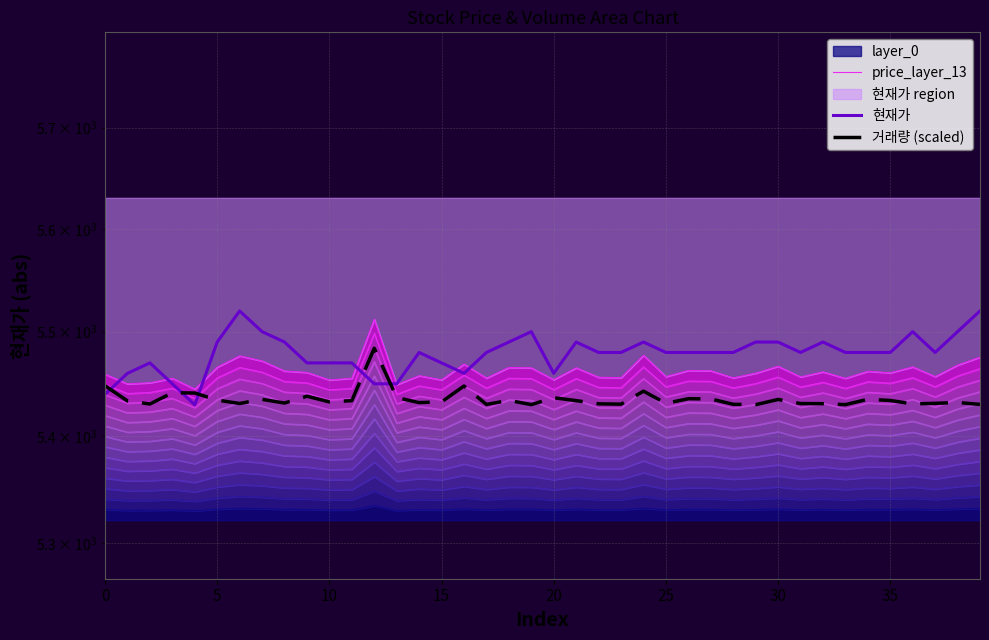

In 현재가, how many points are higher than both neighbors (excluding endpoints)?

8